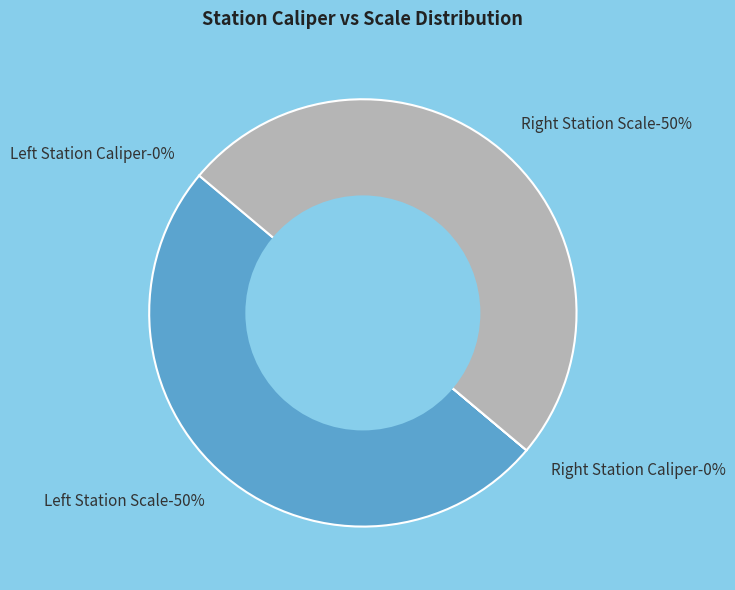

Rank the categories by value from lowest to highest.

Left Station Caliper, Right Station Caliper, Right Station Scale, Left Station Scale